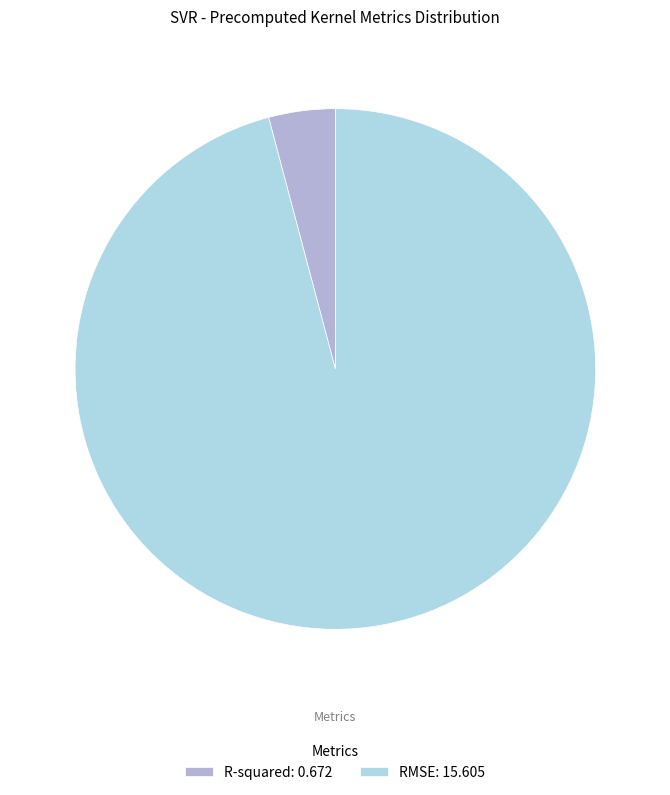

Between R-squared: 0.672 and RMSE: 15.605, which is larger?

RMSE: 15.605